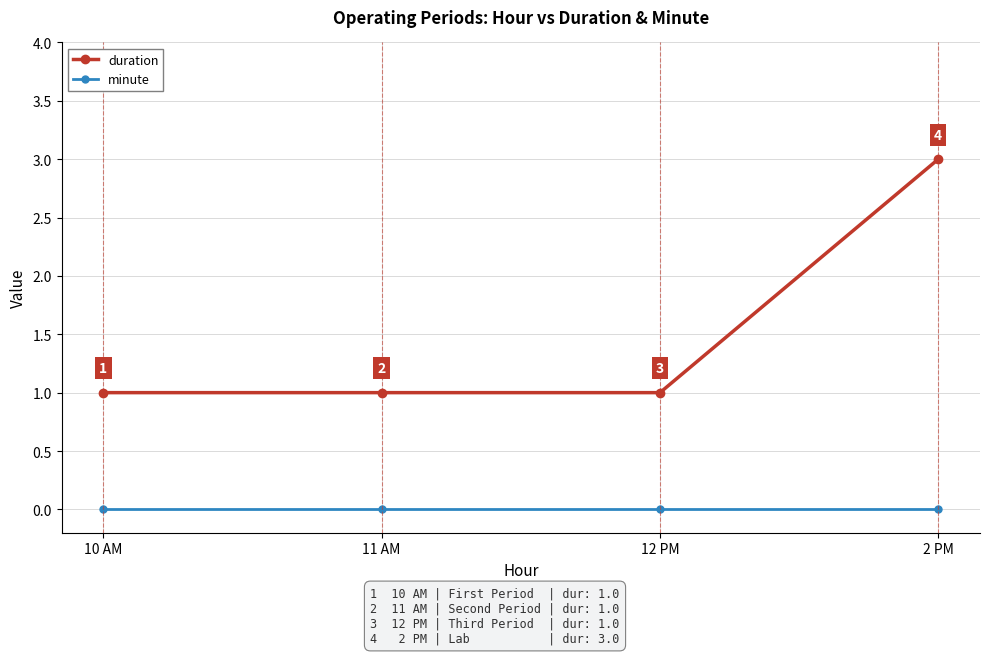

What is the label of the 2nd point from the left?

11 AM